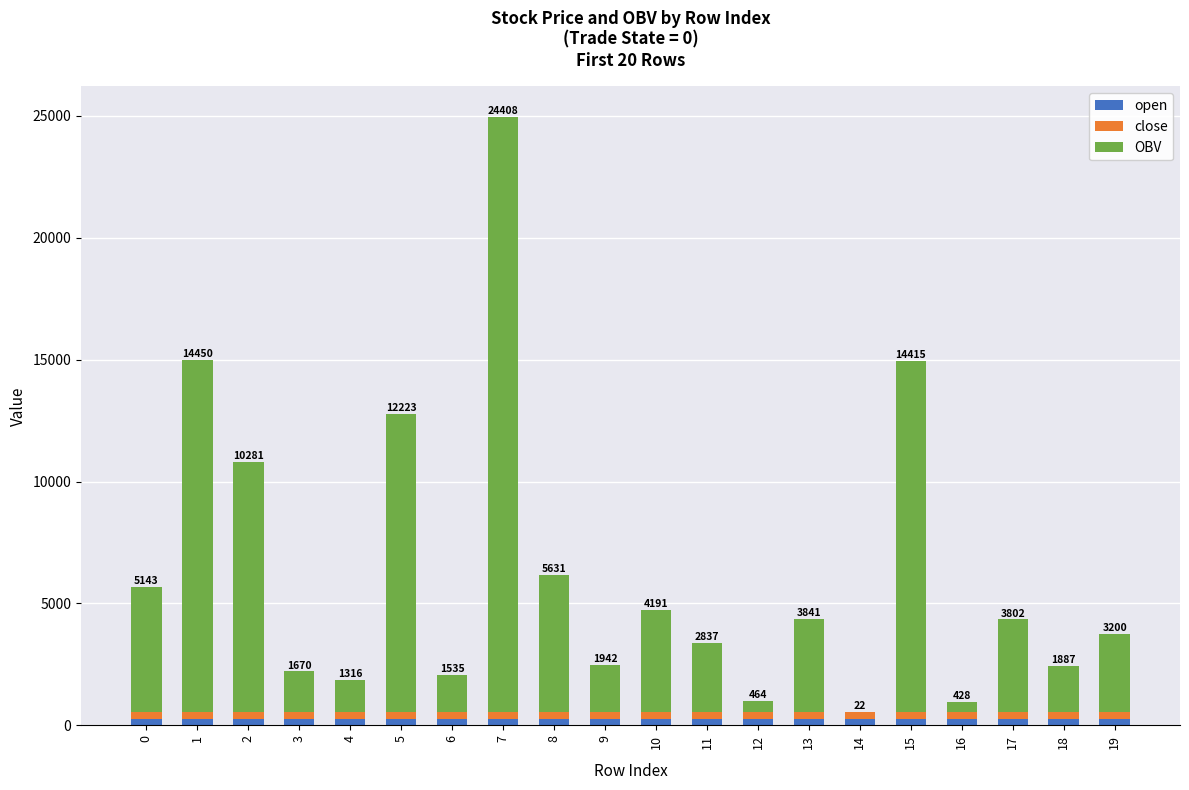

At which category is the sum across all series the highest?

7